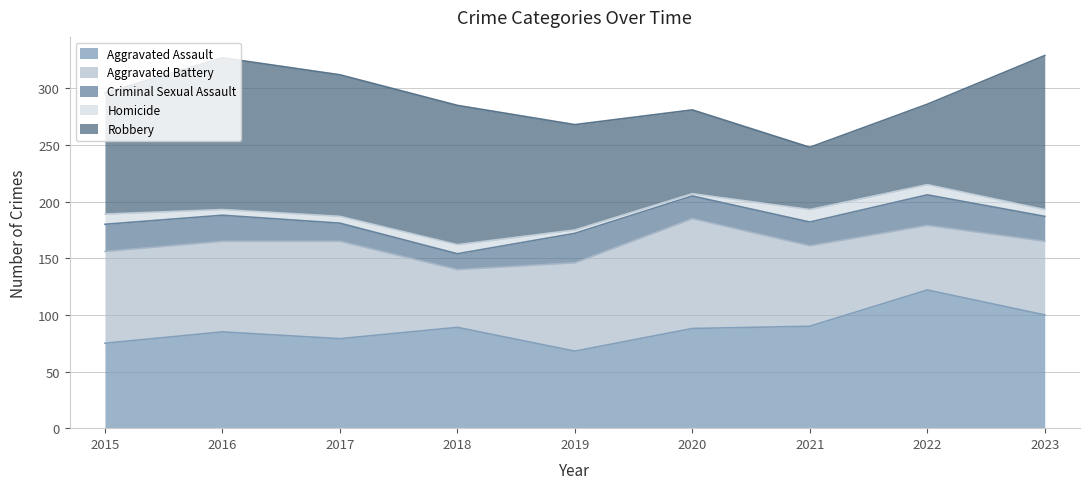

What is the total value across all series at 2018?

285